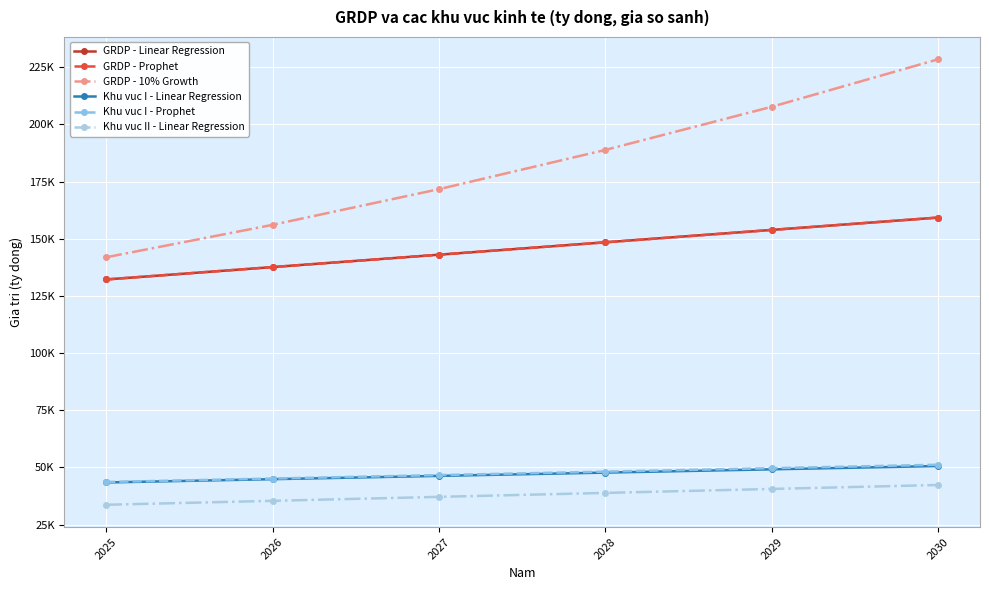

What is the greatest value displayed?

228472.0